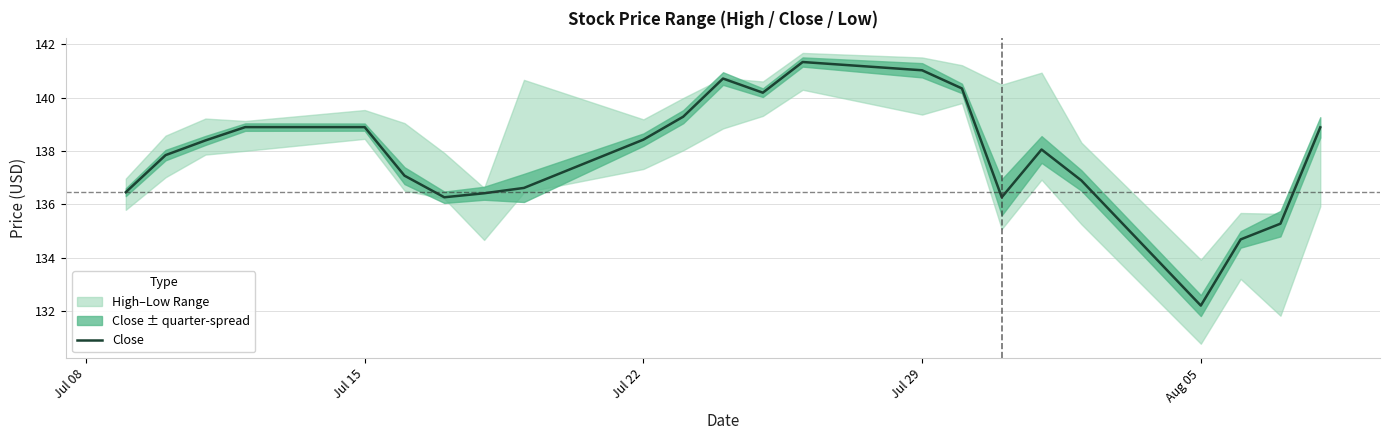

The Close series shows 138.4 at Jul 22. True or false?

True